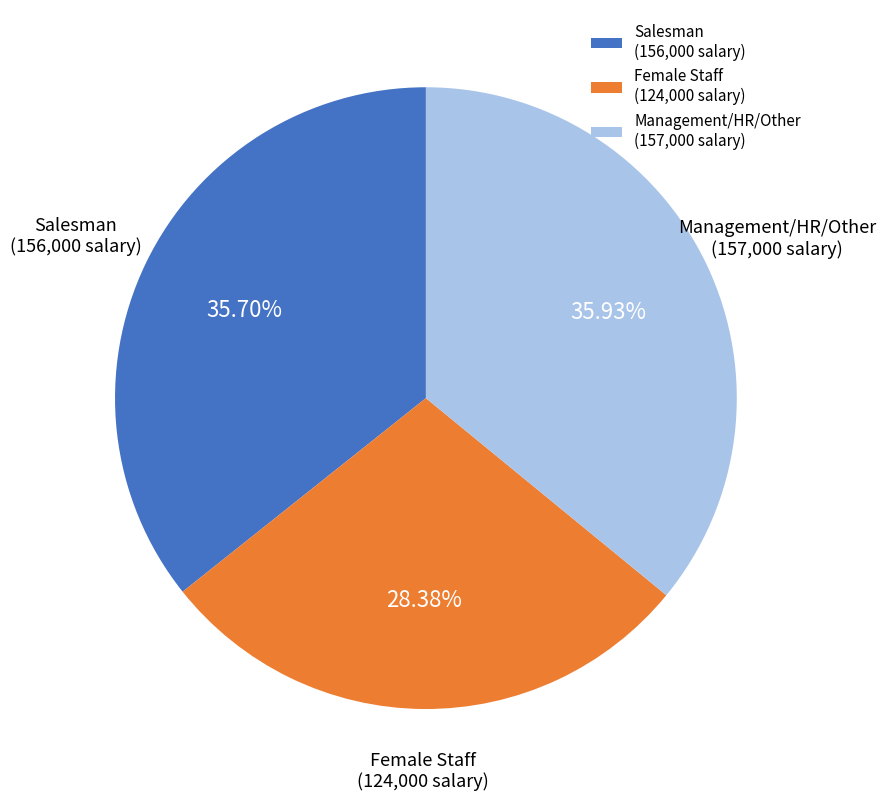

Approximately how many times larger is the value at Female Staff (124,000 salary) compared to Salesman (156,000 salary)?

0.8